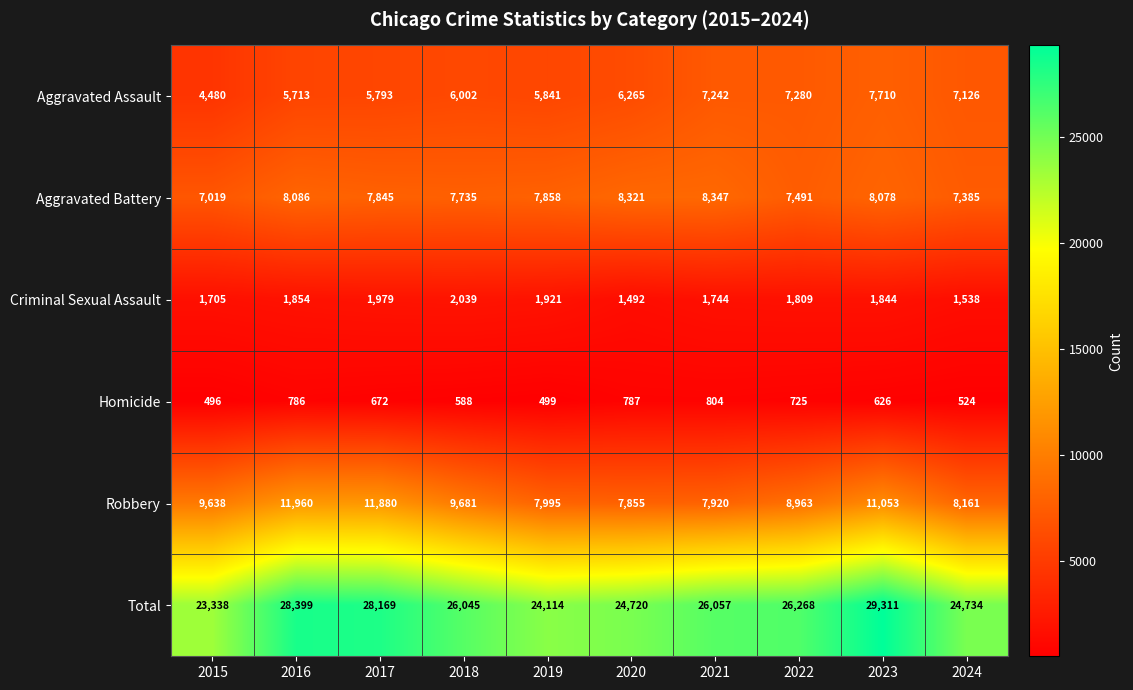

What is the difference between the Aggravated Battery values at 2024 and 2016?

701